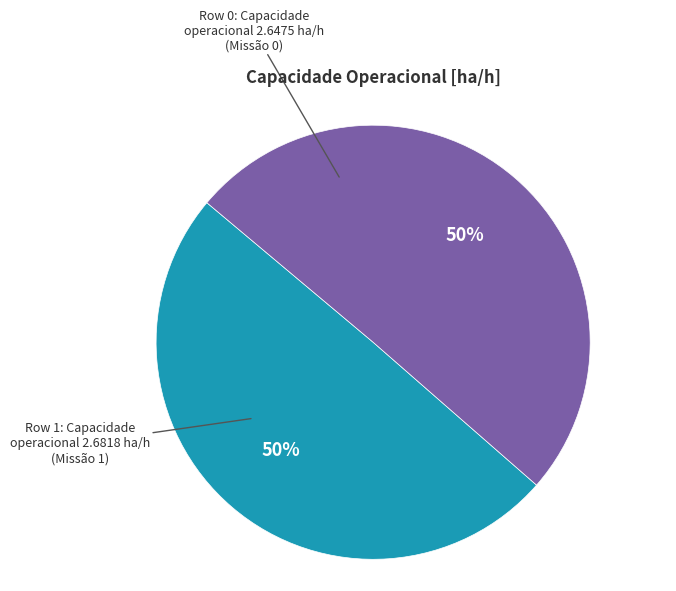

To the nearest percent, what is the average slice percentage?

50%